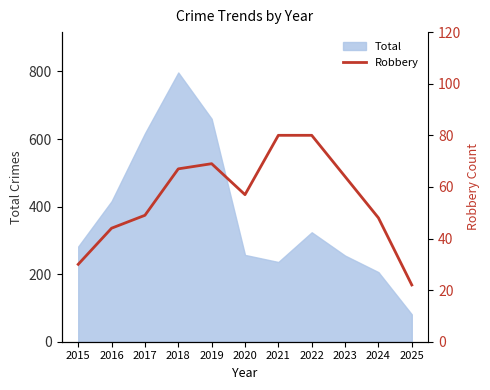

Where does the data first go above 57?

2018